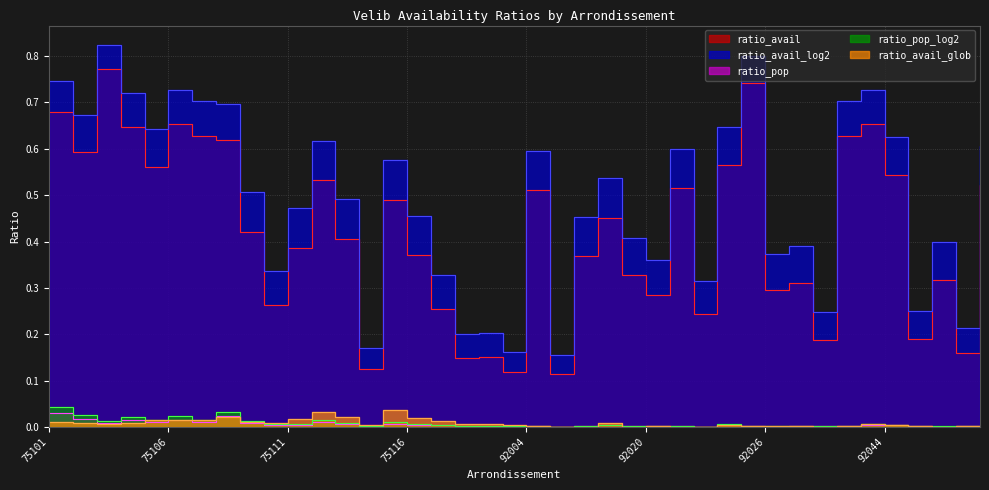

At how many categories does at least one series exceed 0?

40